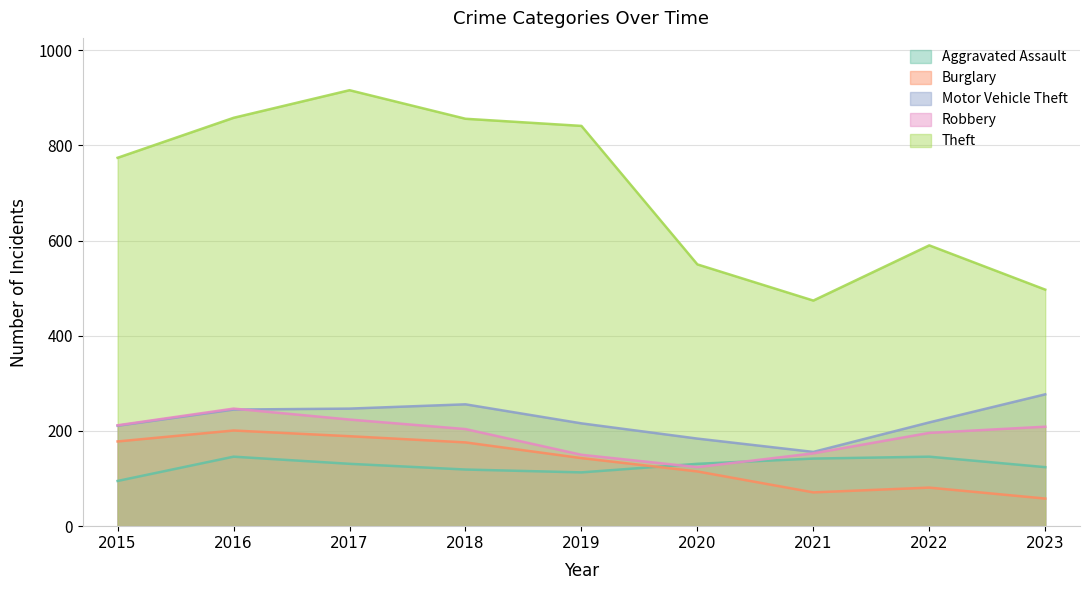

How many interior local peaks does the Robbery series have?

1